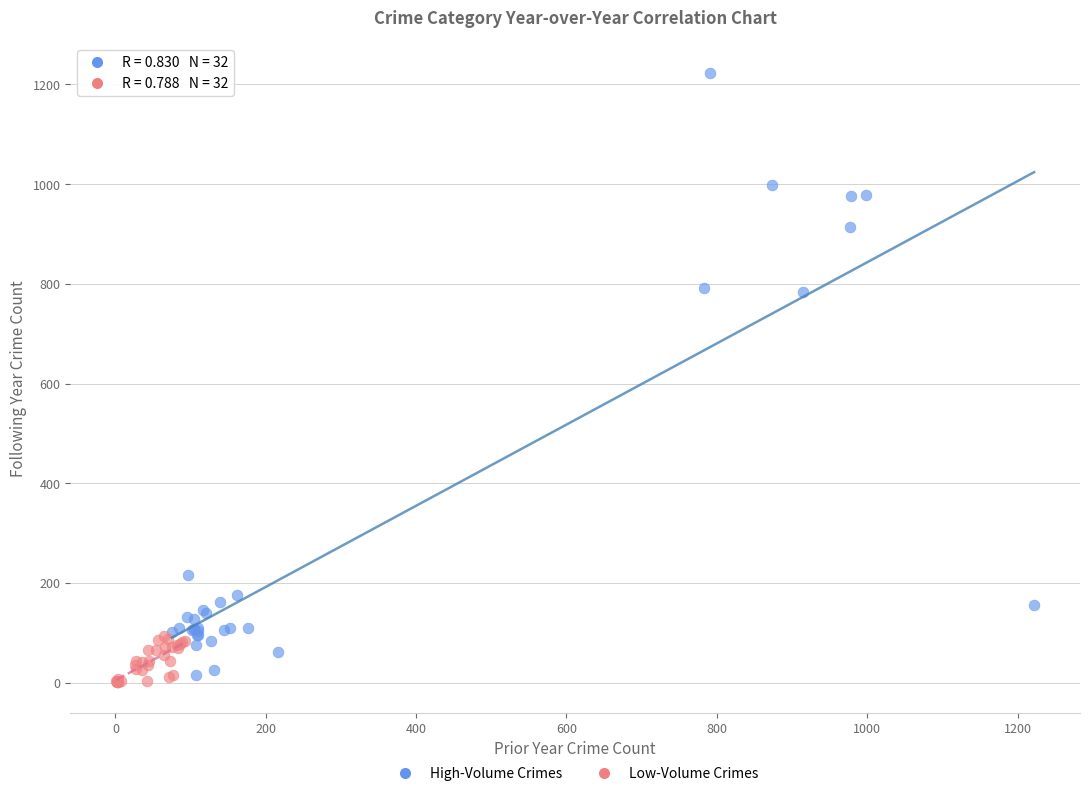

Which series has the widest spread of Y values?

High-Volume Crimes